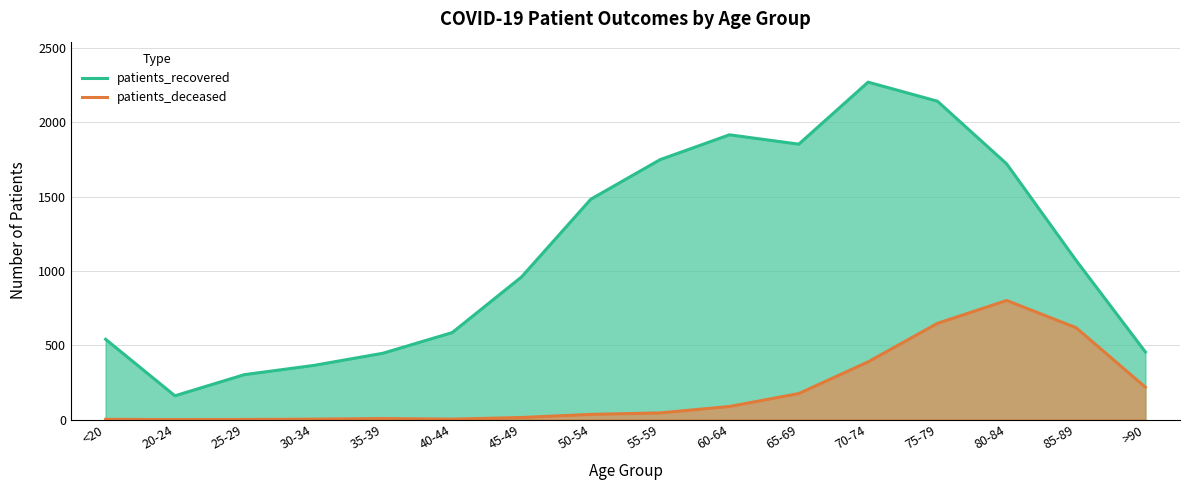

What is the sum of all patients_recovered values?

18008